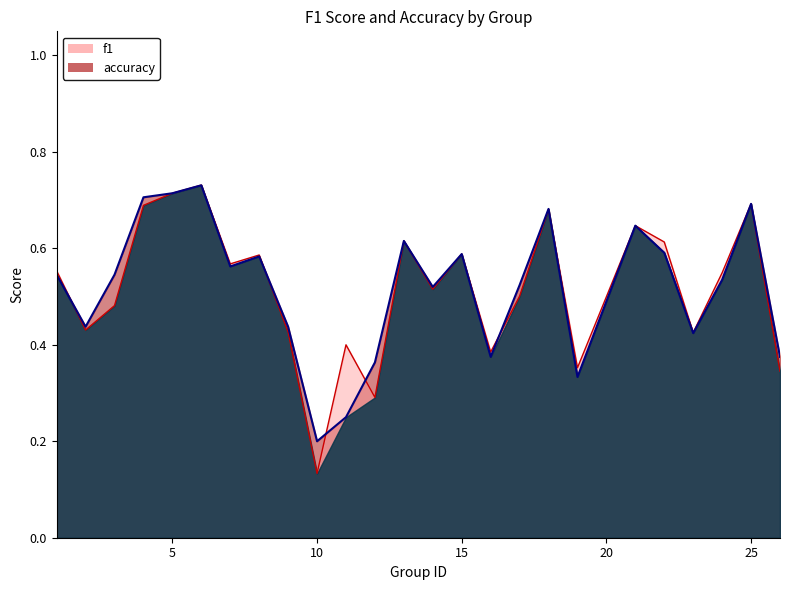

Does the chart have visible grid lines?

No